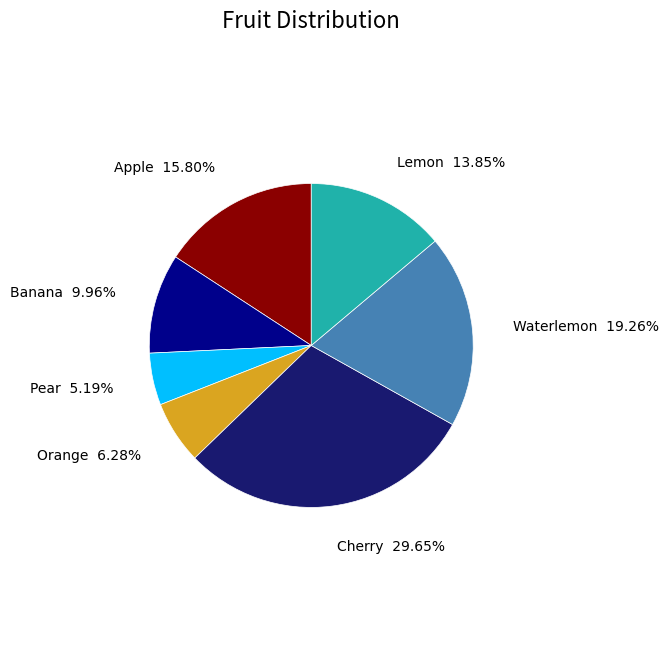

Between Apple and Pear, which is larger?

Apple